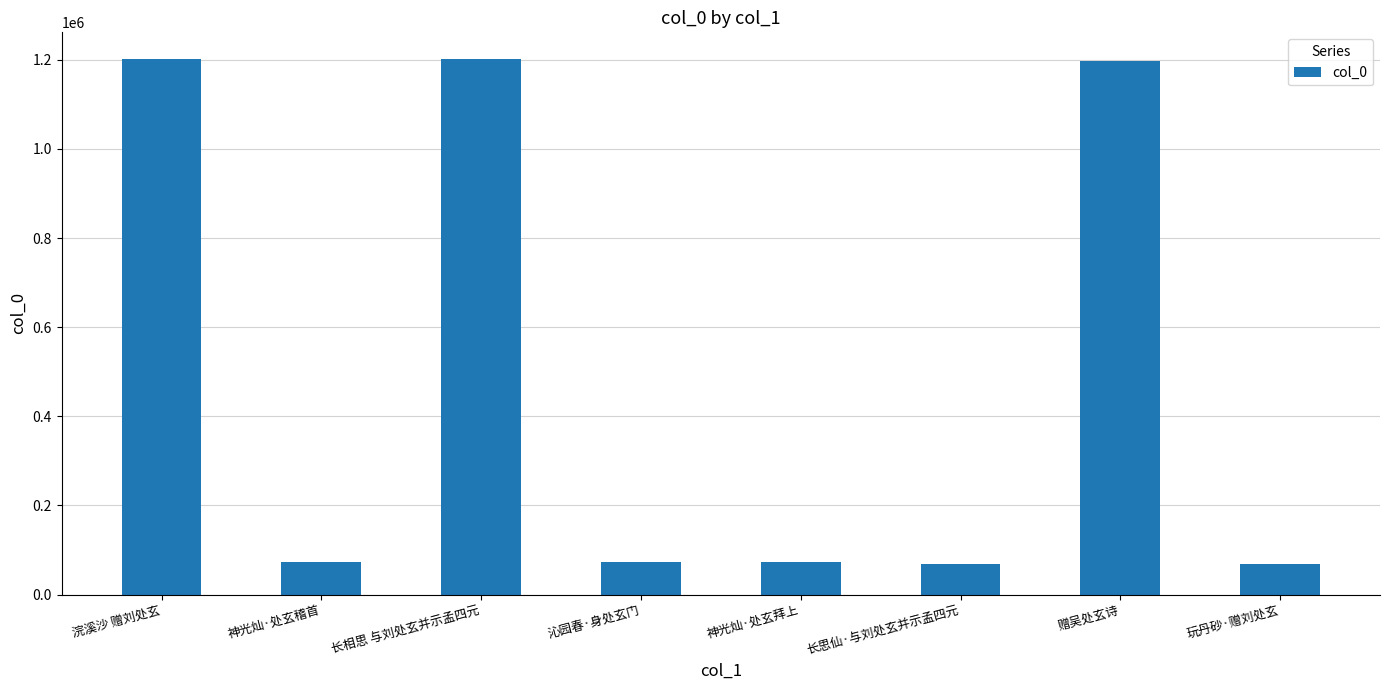

How many data points are less than 73253?

4